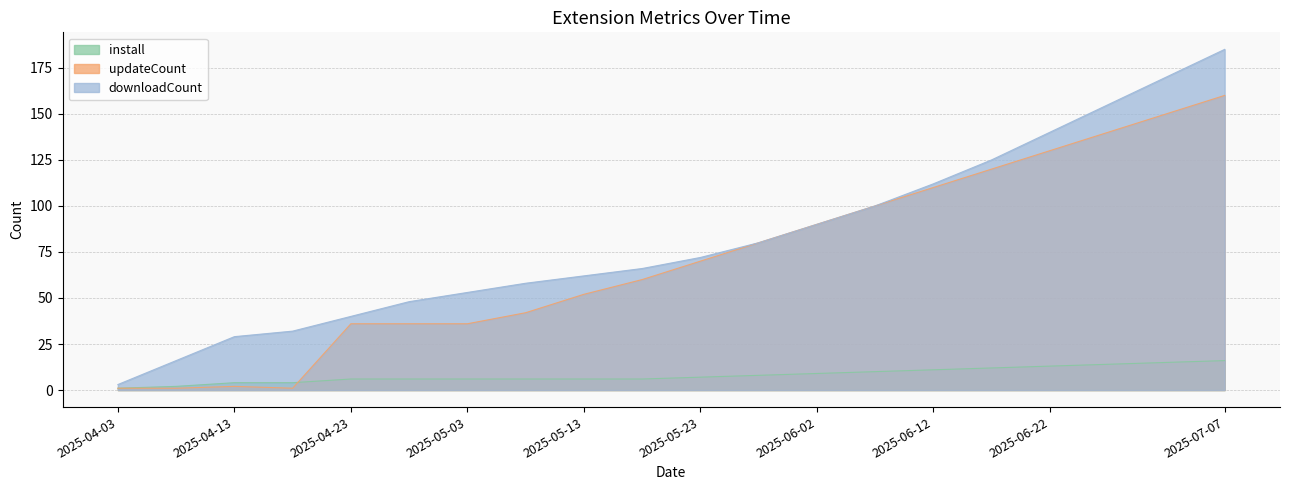

How many values in the install series exceed 7?

9